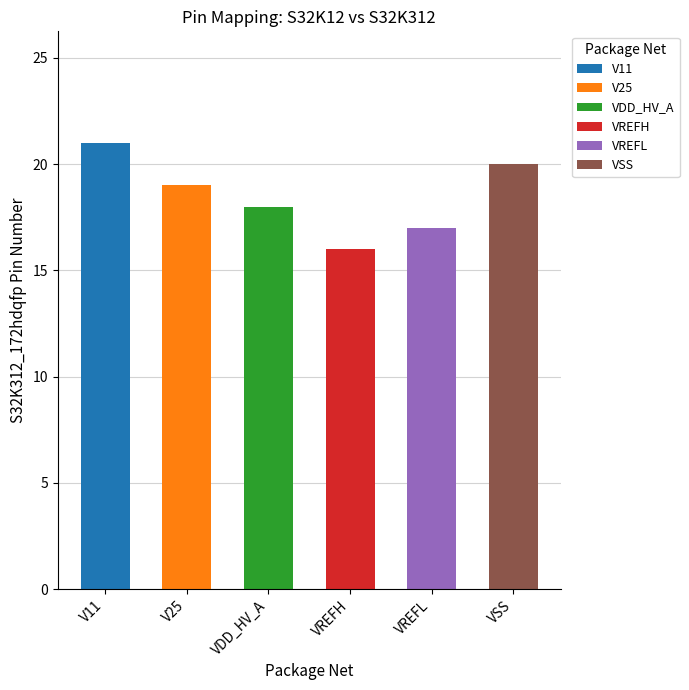

Reading right to left, extract all data points from this chart.

20	17	16	18	19	21